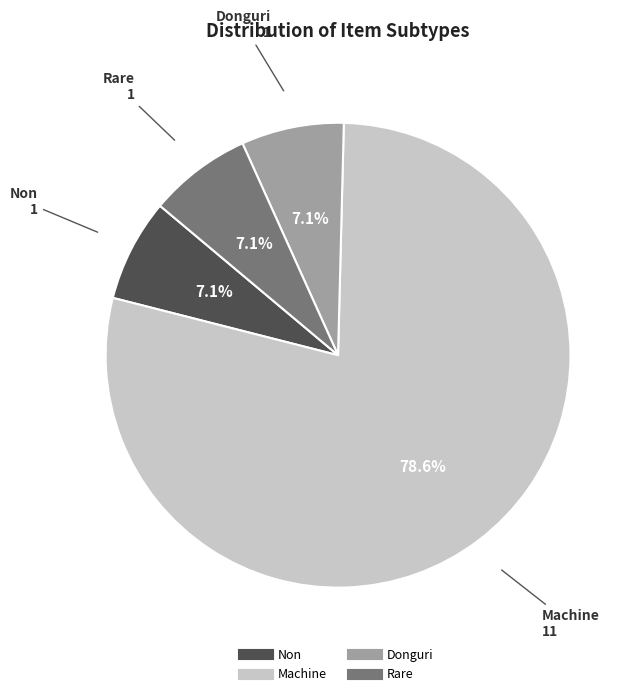

Is there a majority slice in this chart?

Yes